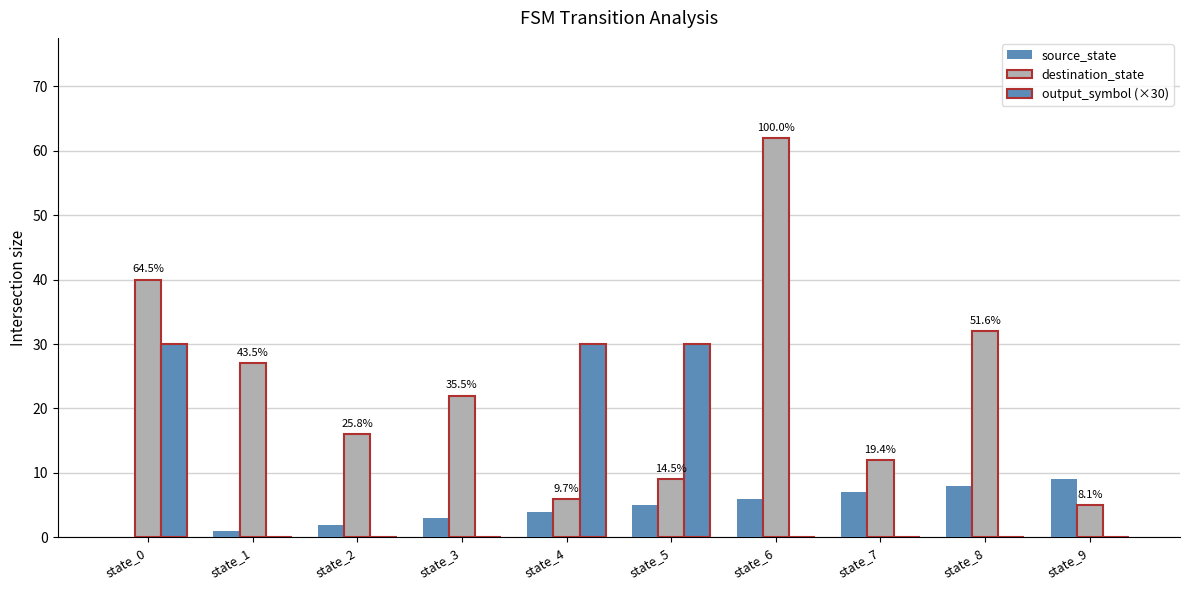

Is the value of output_symbol (×30) at state_9 greater than the value of source_state at state_8?

No